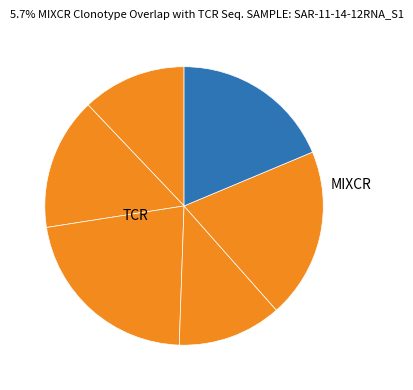

How many segments does this pie chart have?

6